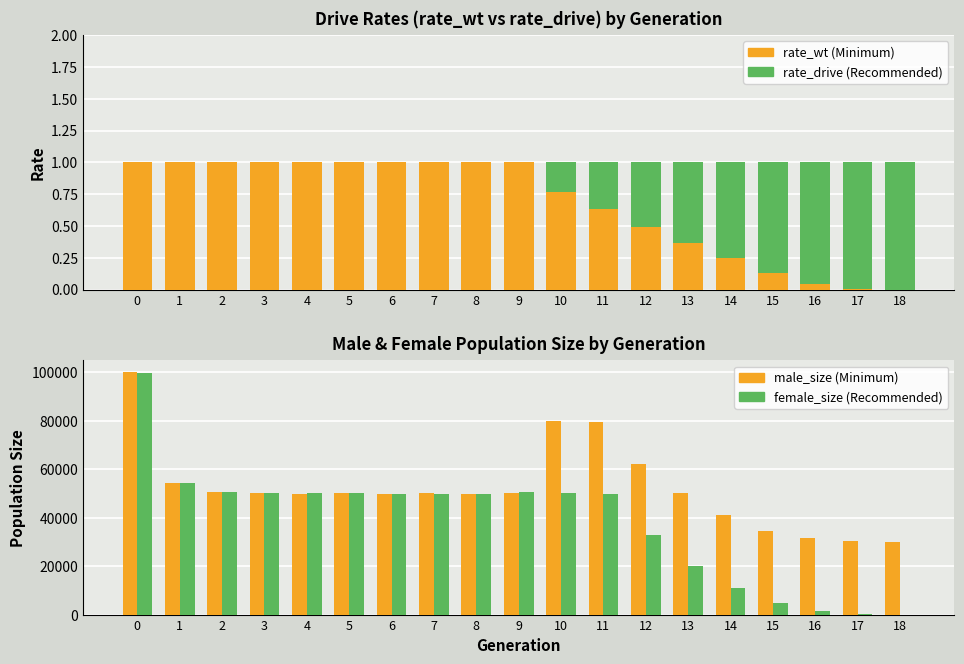

How many bars are there in each group?

4